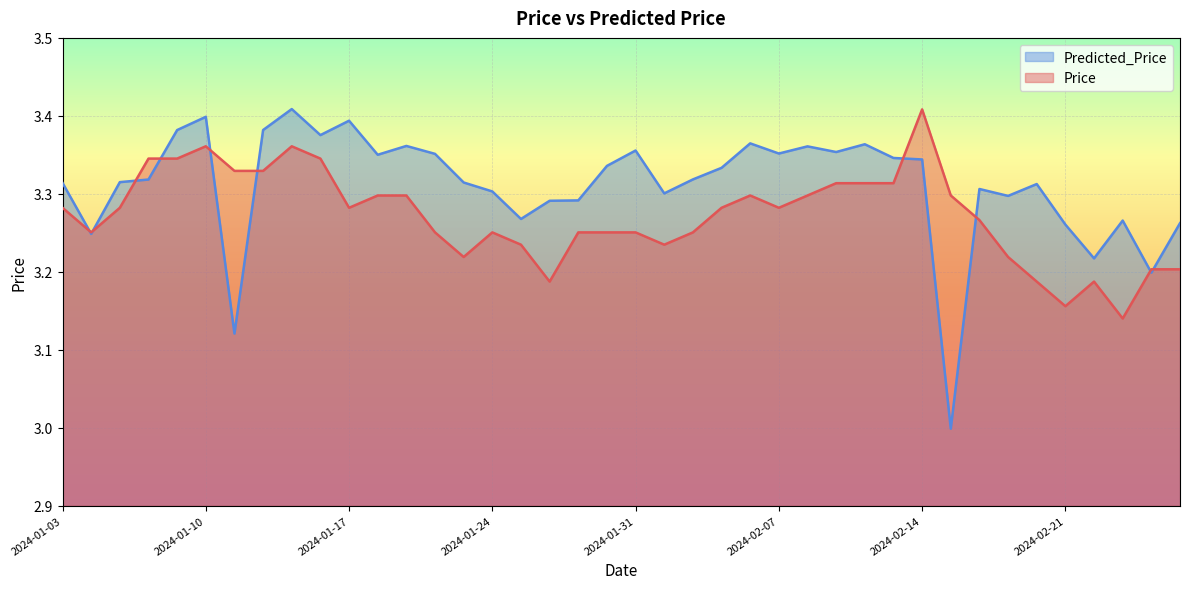

Reading right to left, transcribe all the data shown in this chart.

Price: 2024-02-28=3.2	2024-02-27=3.2	2024-02-23=3.1	2024-02-22=3.2	2024-02-21=3.2	2024-02-20=3.2	2024-02-19=3.2	2024-02-16=3.3	2024-02-15=3.3	2024-02-14=3.4	2024-02-13=3.3	2024-02-12=3.3	2024-02-09=3.3	2024-02-08=3.3	2024-02-07=3.3	2024-02-06=3.3	2024-02-05=3.3	2024-02-02=3.3	2024-02-01=3.2	2024-01-31=3.3	2024-01-30=3.3	2024-01-29=3.3	2024-01-26=3.2	2024-01-25=3.2	2024-01-24=3.3	2024-01-23=3.2	2024-01-22=3.3	2024-01-19=3.3	2024-01-18=3.3	2024-01-17=3.3	2024-01-16=3.3	2024-01-15=3.4	2024-01-12=3.3	2024-01-11=3.3	2024-01-10=3.4	2024-01-09=3.3	2024-01-08=3.3	2024-01-05=3.3	2024-01-04=3.3	2024-01-03=3.3
Predicted_Price: 2024-02-28=3.3	2024-02-27=3.2	2024-02-23=3.3	2024-02-22=3.2	2024-02-21=3.3	2024-02-20=3.3	2024-02-19=3.3	2024-02-16=3.3	2024-02-15=3.0	2024-02-14=3.3	2024-02-13=3.3	2024-02-12=3.4	2024-02-09=3.4	2024-02-08=3.4	2024-02-07=3.4	2024-02-06=3.4	2024-02-05=3.3	2024-02-02=3.3	2024-02-01=3.3	2024-01-31=3.4	2024-01-30=3.3	2024-01-29=3.3	2024-01-26=3.3	2024-01-25=3.3	2024-01-24=3.3	2024-01-23=3.3	2024-01-22=3.4	2024-01-19=3.4	2024-01-18=3.4	2024-01-17=3.4	2024-01-16=3.4	2024-01-15=3.4	2024-01-12=3.4	2024-01-11=3.1	2024-01-10=3.4	2024-01-09=3.4	2024-01-08=3.3	2024-01-05=3.3	2024-01-04=3.2	2024-01-03=3.3